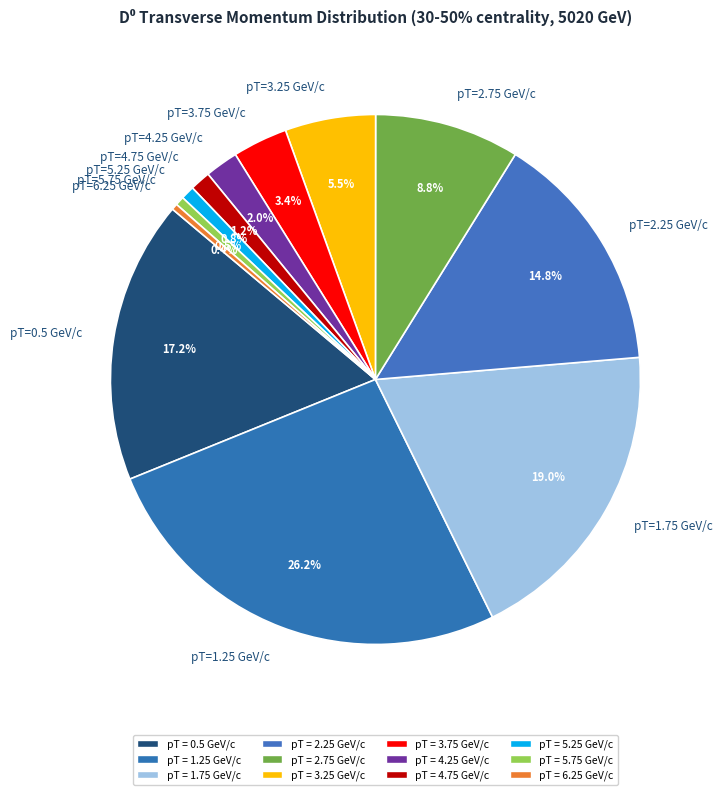

Which category has the biggest portion of the pie?

pT=1.25 GeV/c